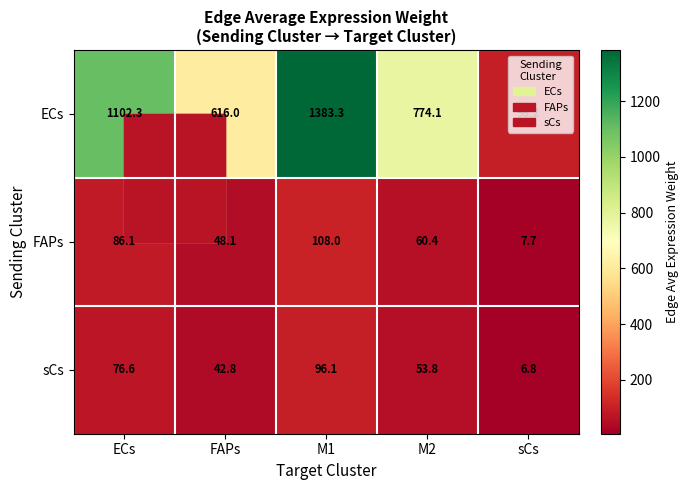

Count the number of data series in this chart.

3